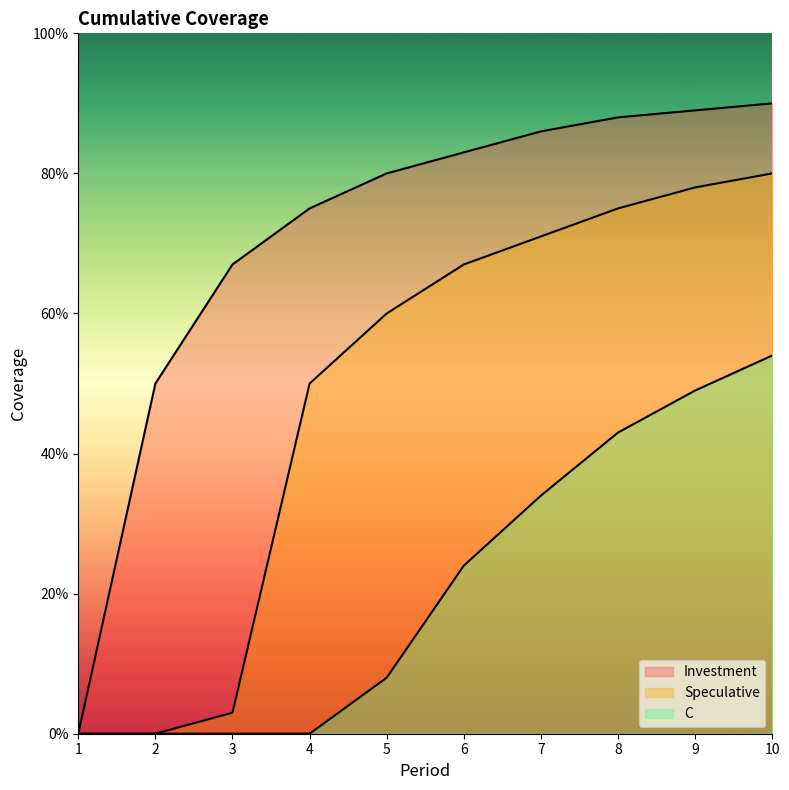

Which series has the widest spread of values?

Investment